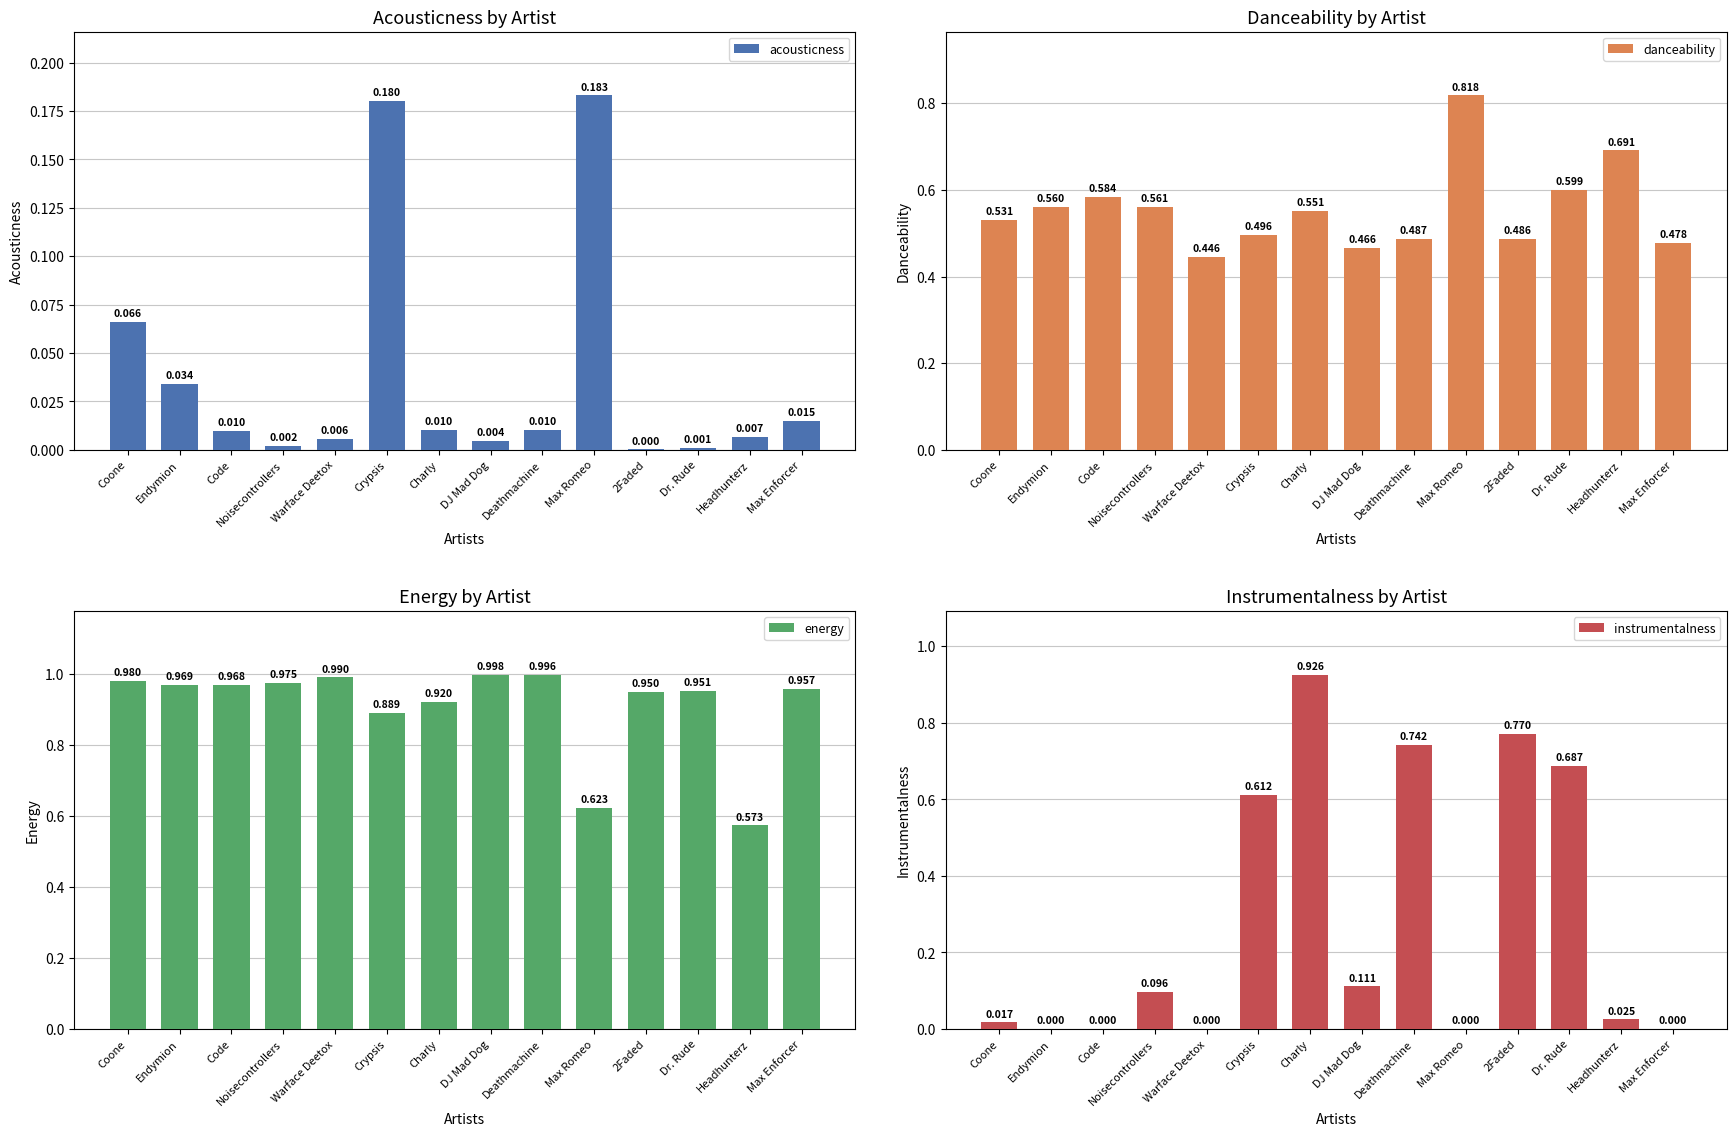

What is the label of the 9th bar from the right?

Crypsis